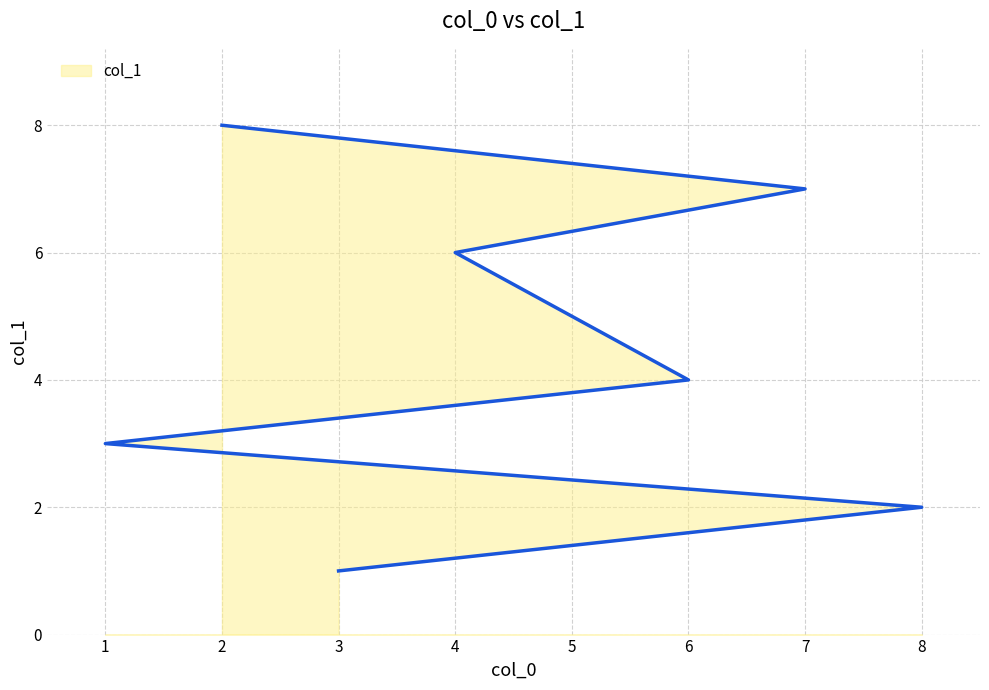

What is the sum of the values at 8 and 2?

10